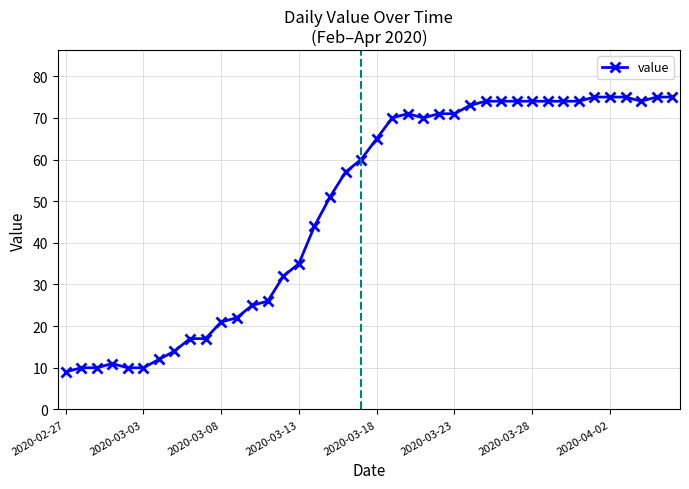

Count the number of data series in this chart.

1